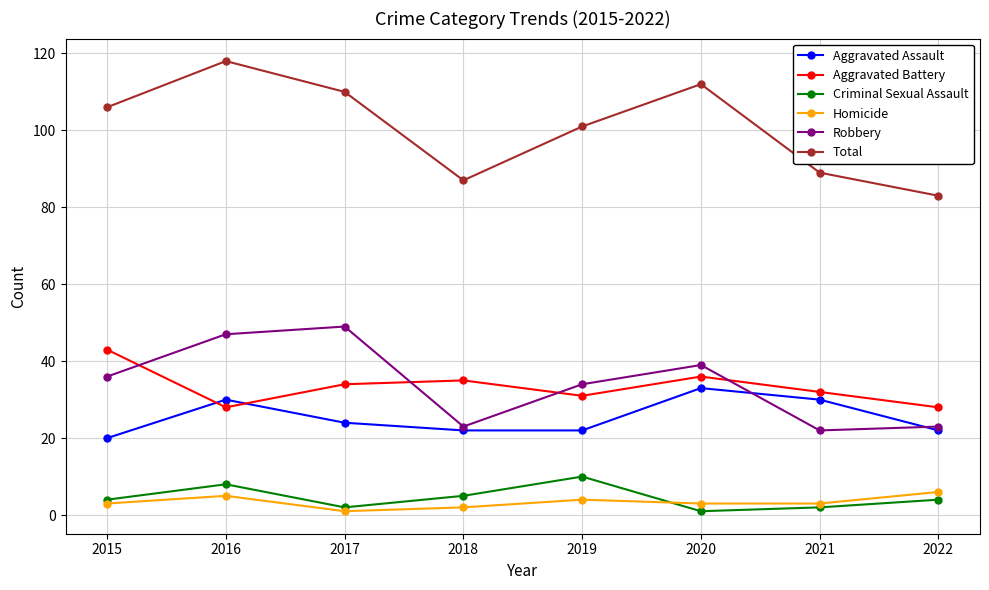

Which series has the widest spread of values?

Total